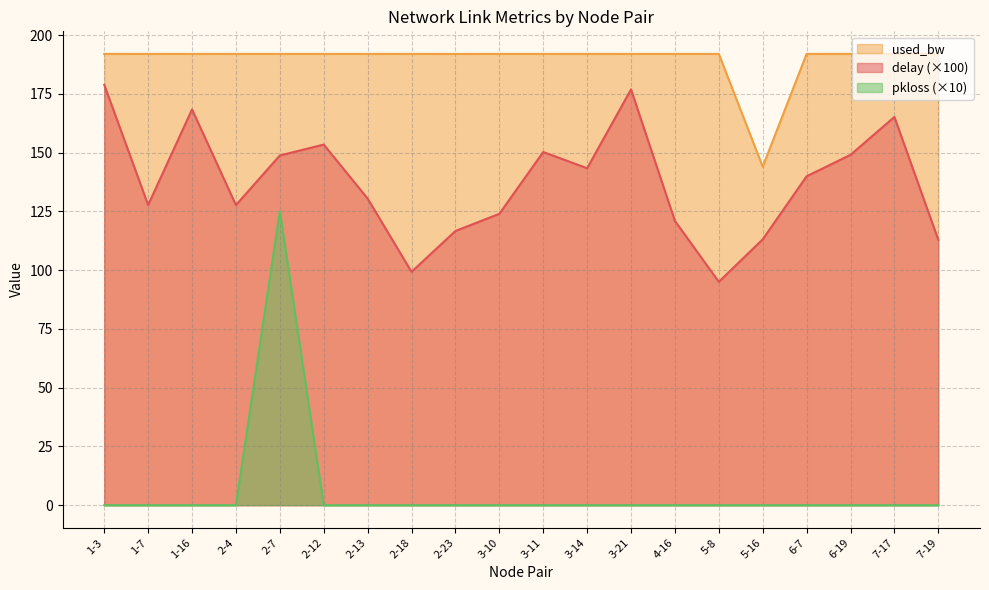

At which category is the sum across all series the highest?

2-7